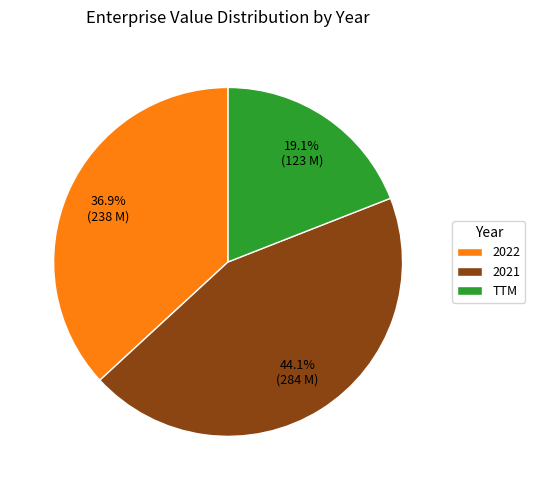

Count the number of slices in the pie.

3